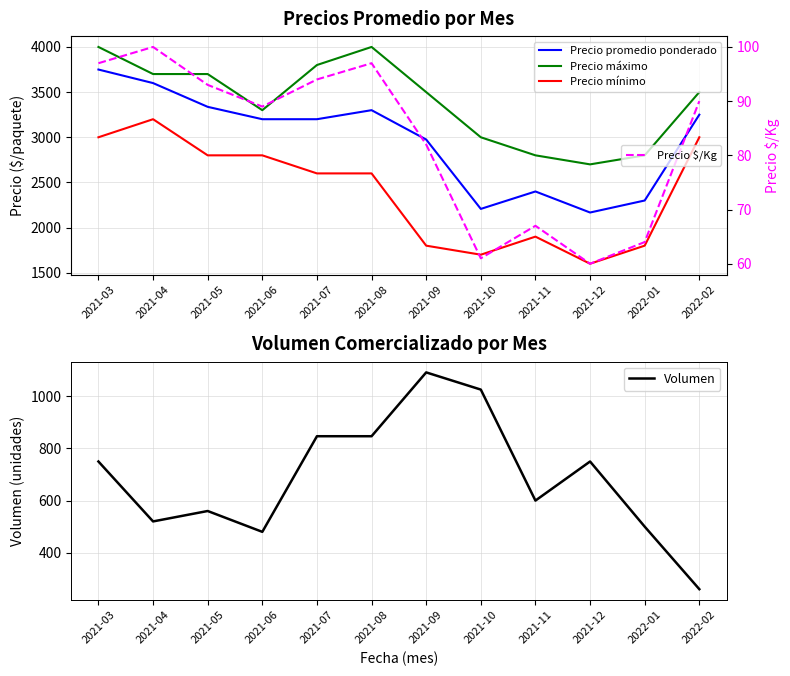

True or false: Precio mínimo and Precio promedio ponderado intersect in this chart.

False